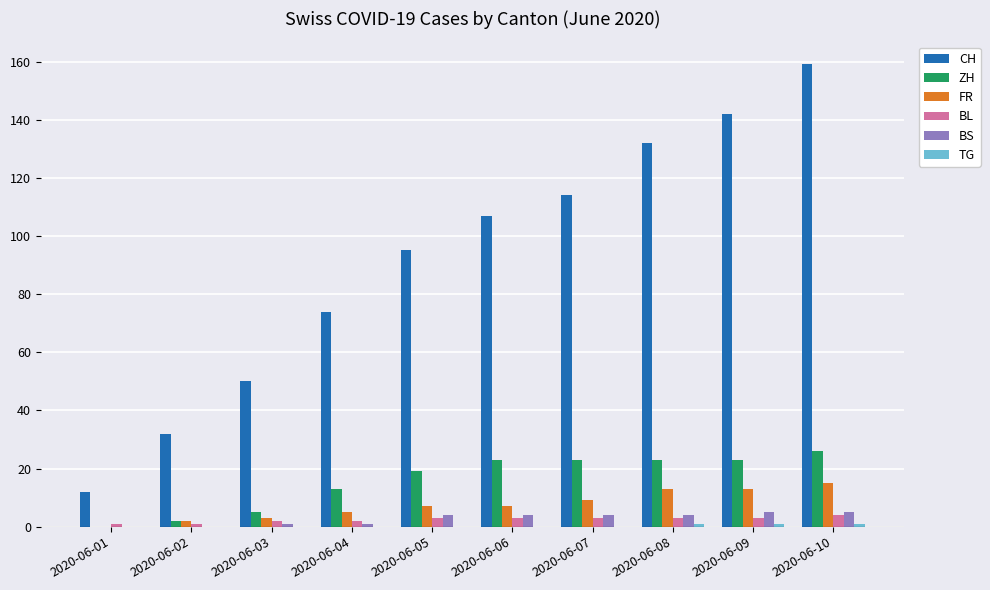

What is the sum of the BL values at 2020-06-05 and 2020-06-08?

6